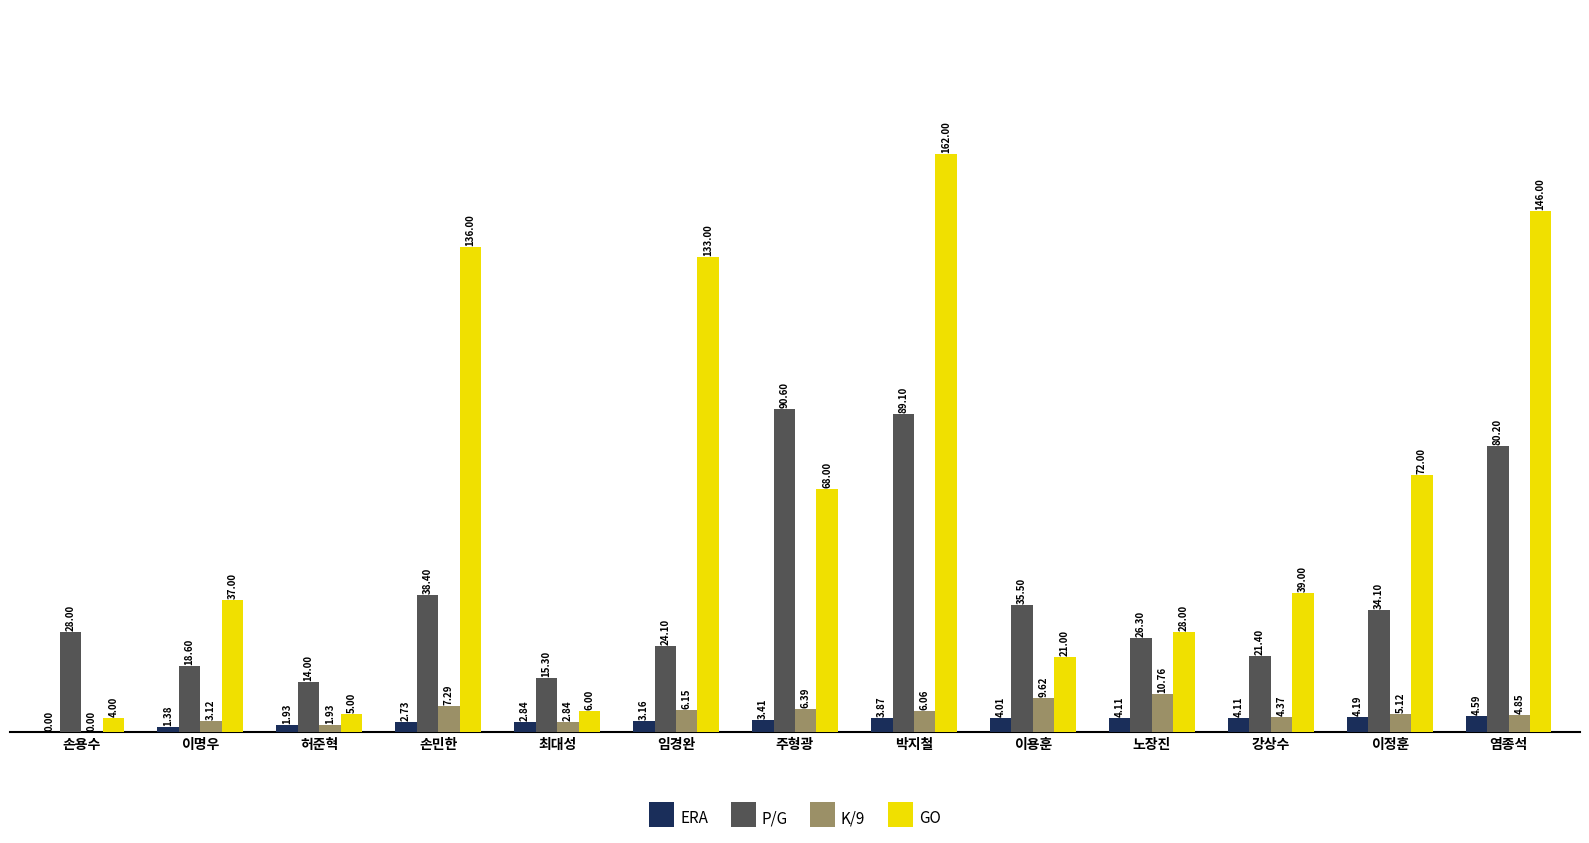

What are all the series names shown in the legend?

ERA, P/G, K/9, GO